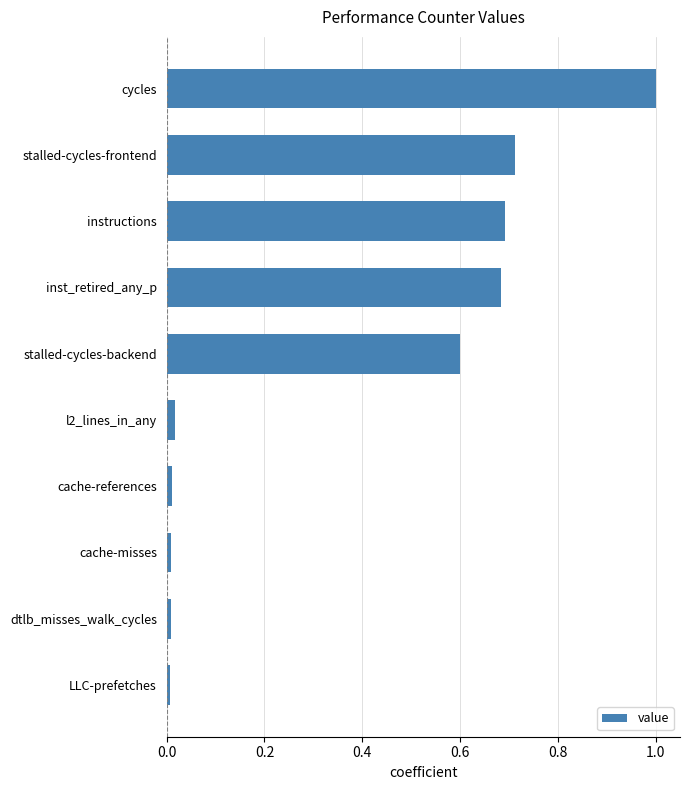

What is the difference between the maximum and second lowest values?

1.0